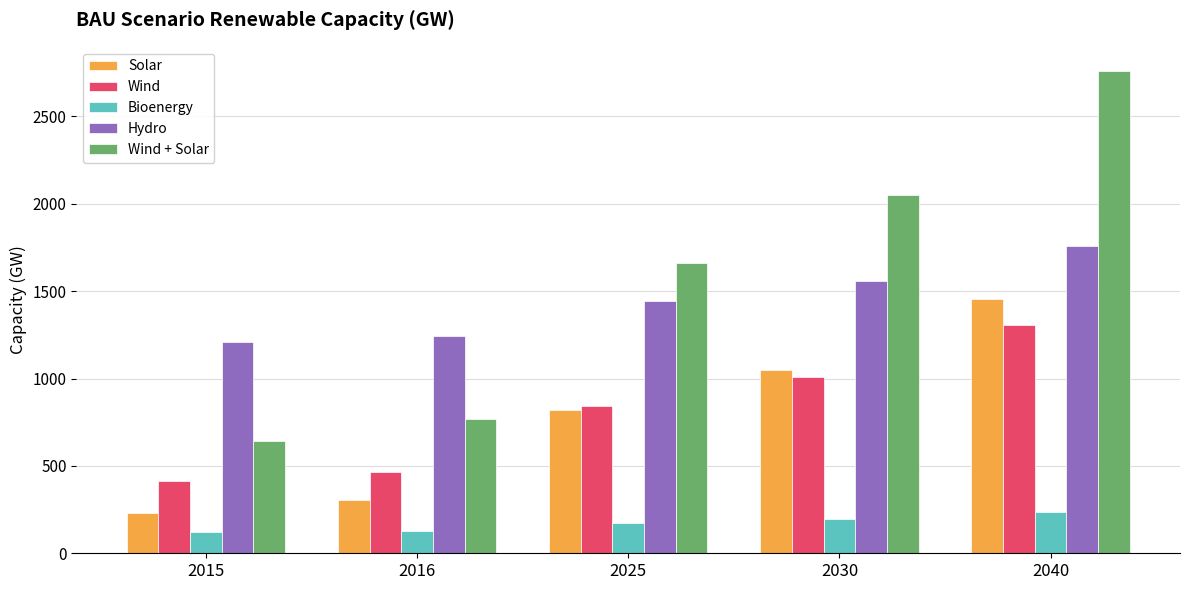

The Wind series shows 1006.2 at 2030. True or false?

True